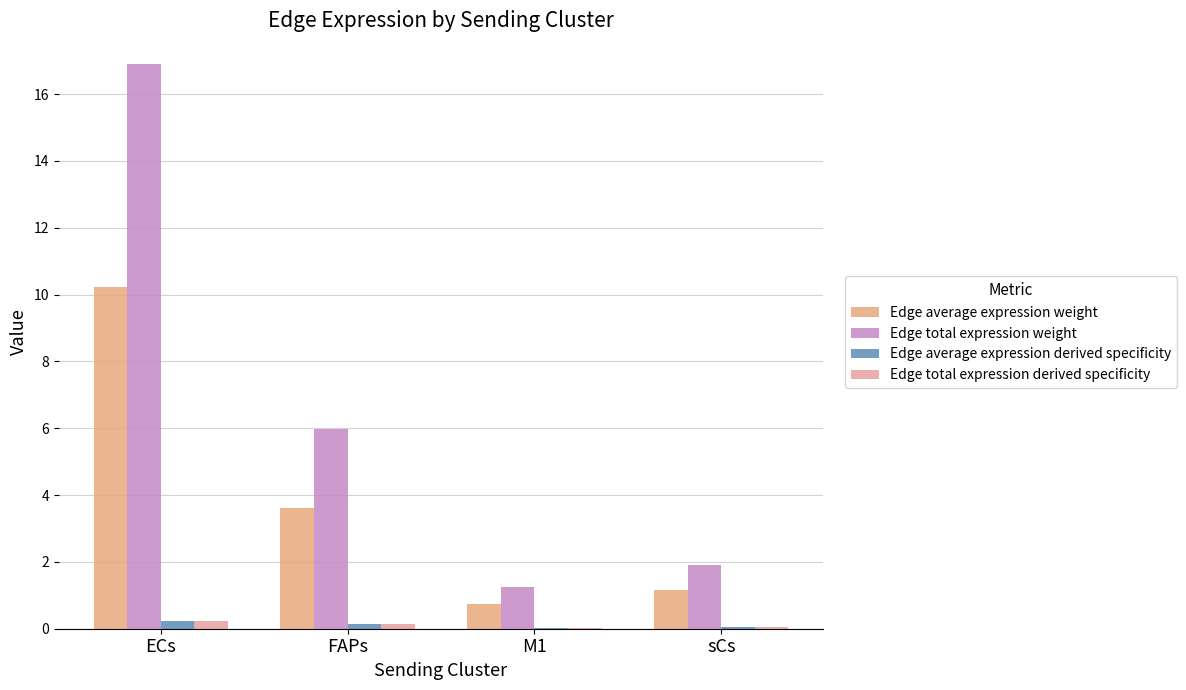

What is the maximum value for Edge average expression weight?

10.2